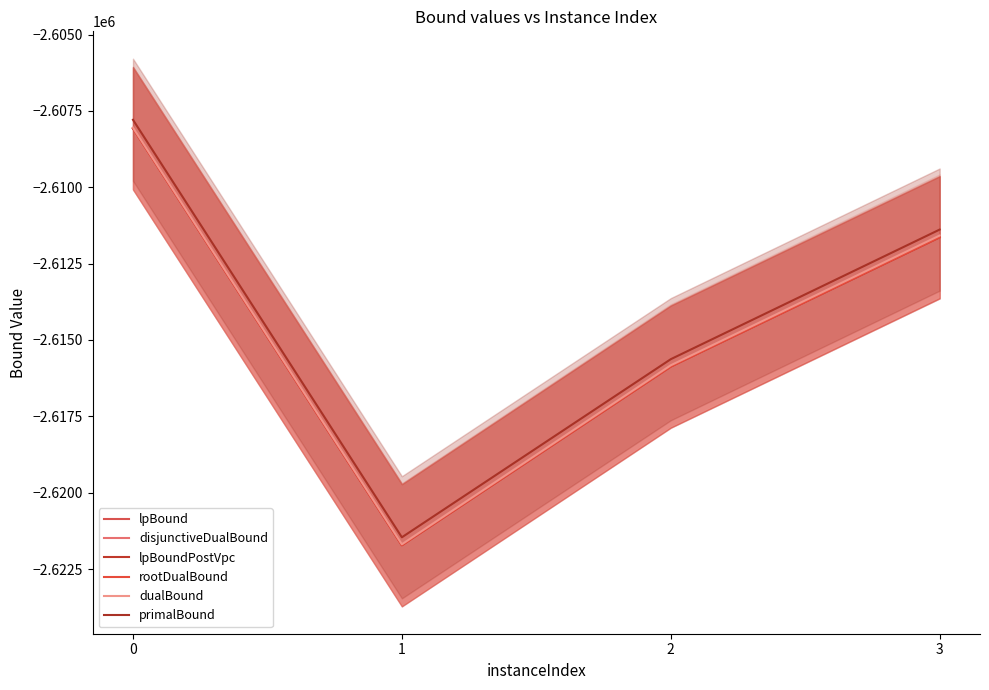

Where is primalBound nearest to the value -2614625?

2